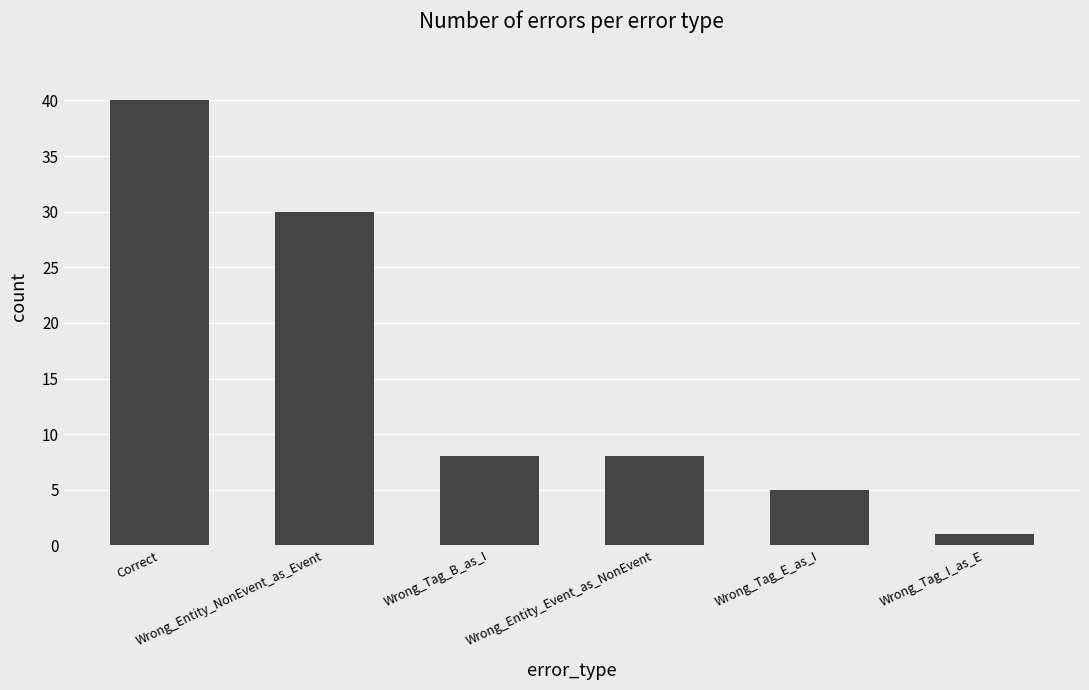

What is the sum of the values at Wrong_Tag_I_as_E and Wrong_Entity_NonEvent_as_Event?

31